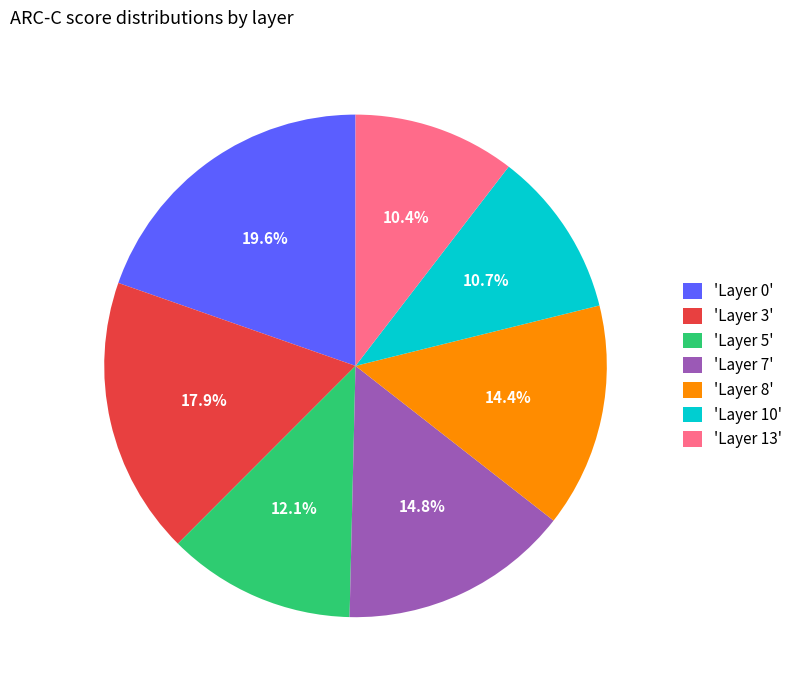

Count the number of slices in the pie.

7